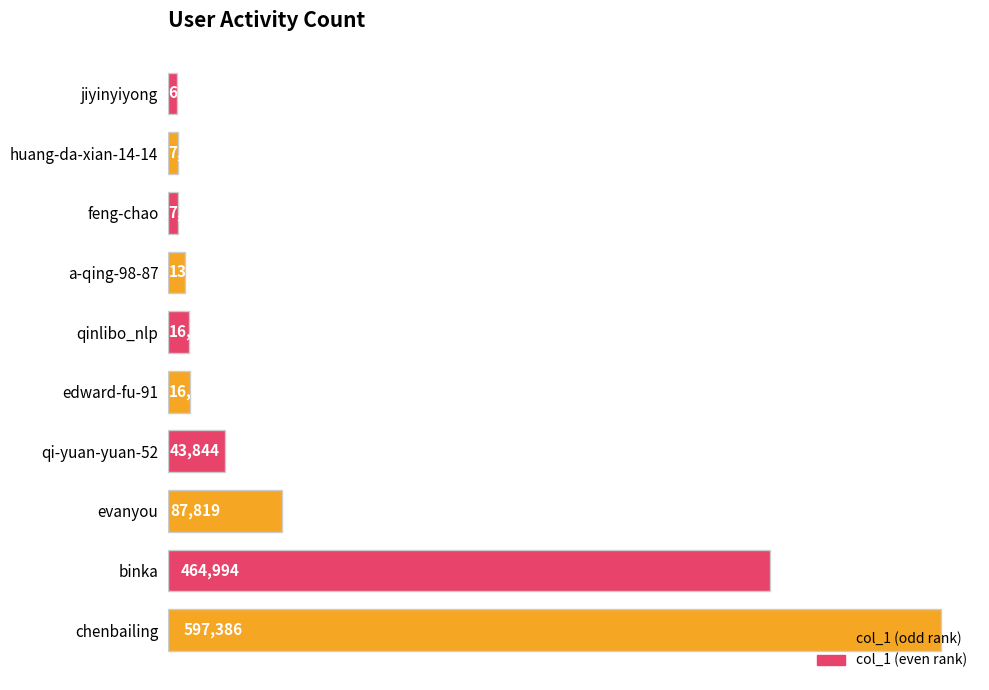

List the labels in order of value, largest first.

chenbailing, binka, evanyou, qi-yuan-yuan-52, edward-fu-91, qinlibo_nlp, a-qing-98-87, feng-chao, huang-da-xian-14-14, jiyinyiyong